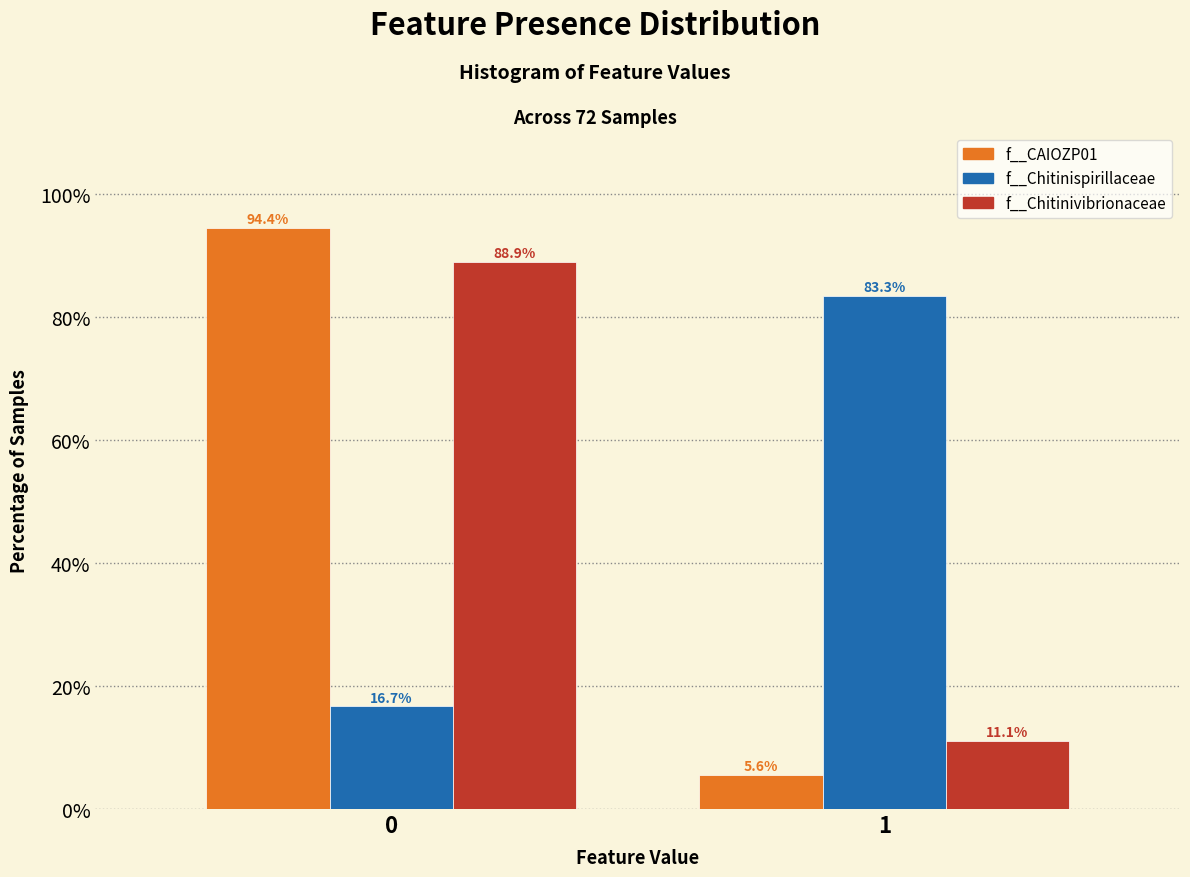

Reading left to right, list all the values displayed in this chart.

f__CAIOZP01: 0=94.4	1=5.6
f__Chitinispirillaceae: 0=16.7	1=83.3
f__Chitinivibrionaceae: 0=88.9	1=11.1